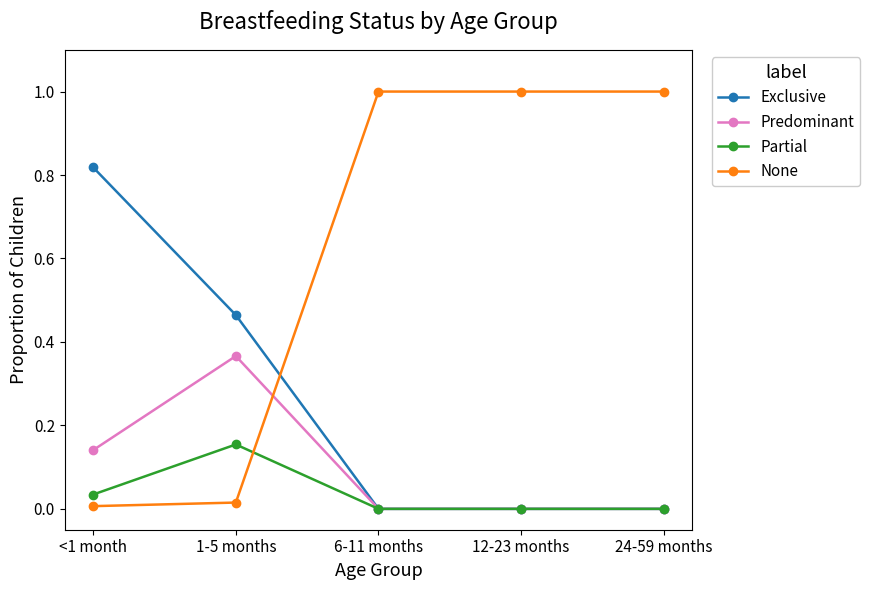

True or false: None has a value of 1.8 at 24-59 months.

False